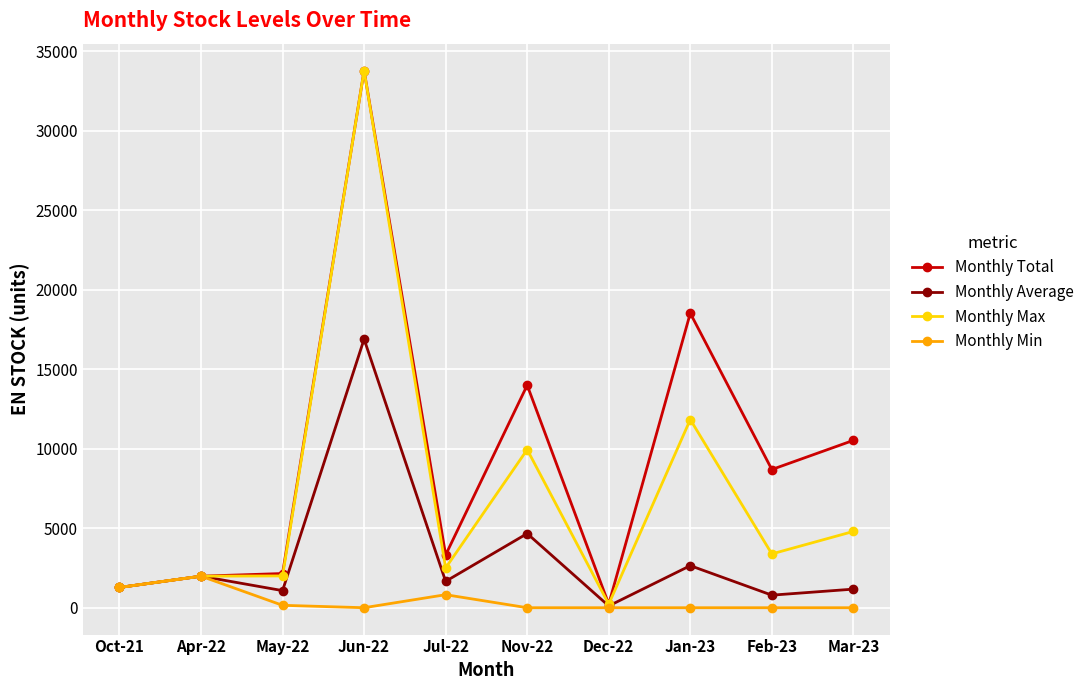

Is the value of Monthly Max at Nov-22 greater than the value of Monthly Total at May-22?

Yes